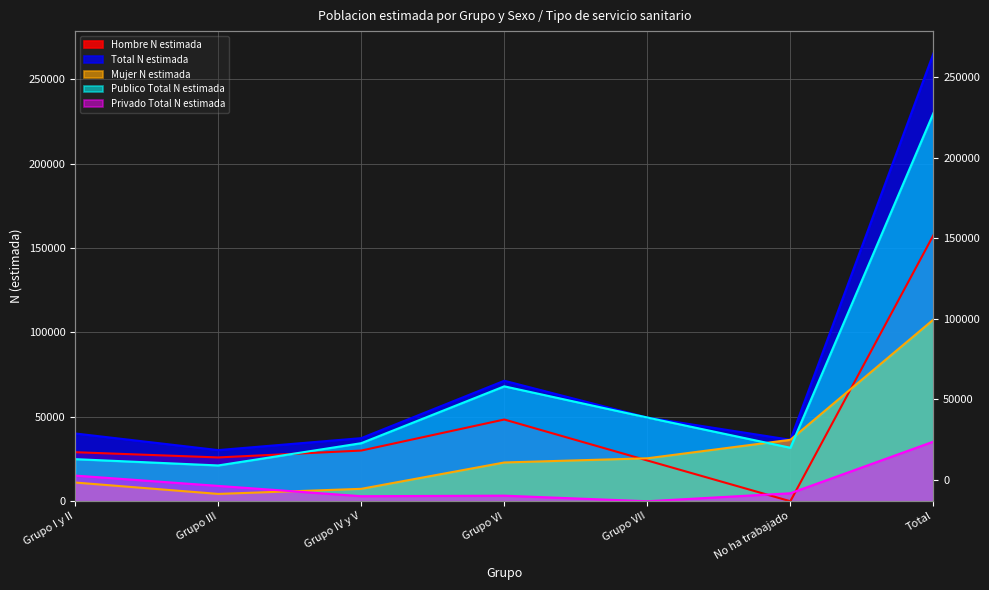

How many values in the Publico Total N estimada series are below 34384?

3